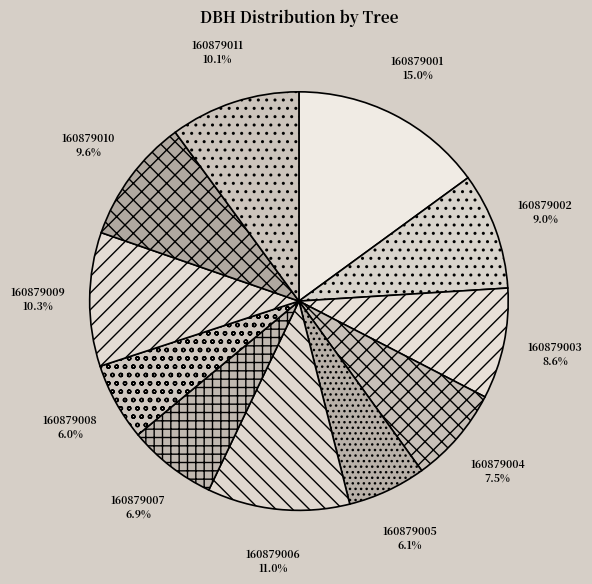

To the nearest percent, what is the difference between the 160879001 and 160879005 slice percentages?

9%